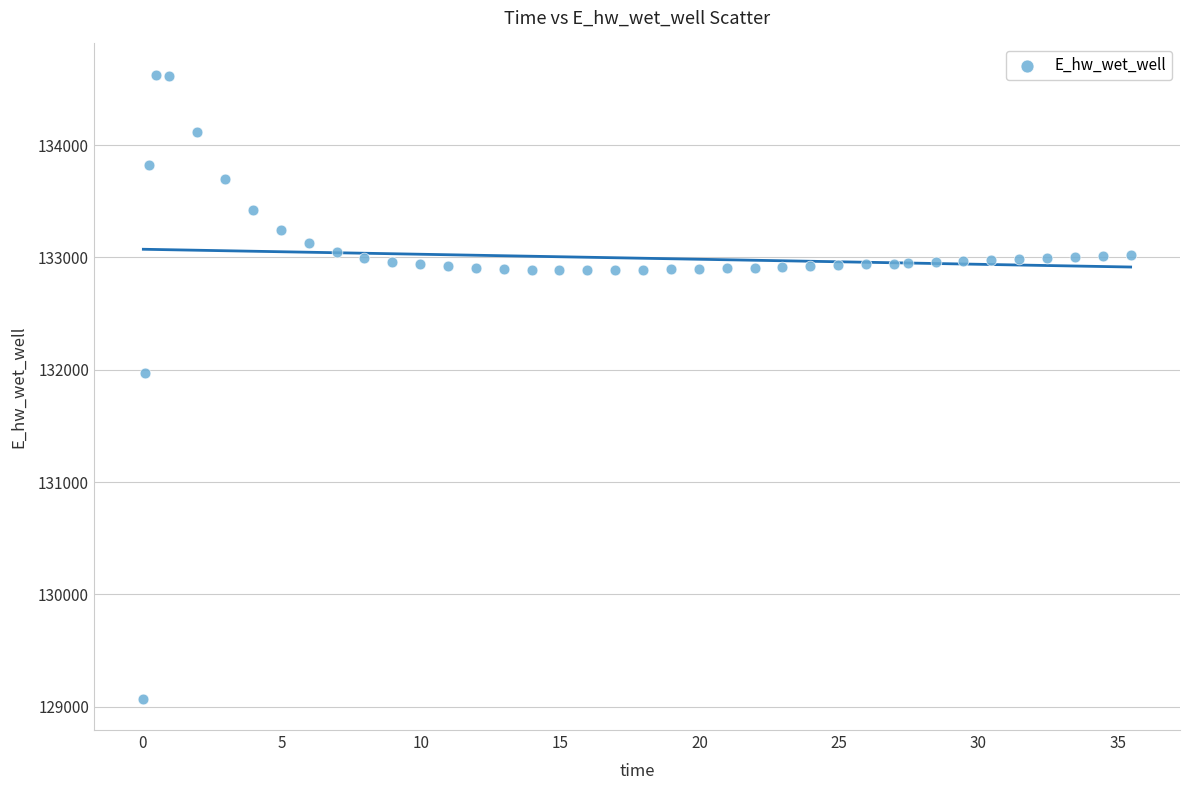

What Y value in the scatter plot is closest to 131849?

131970.0